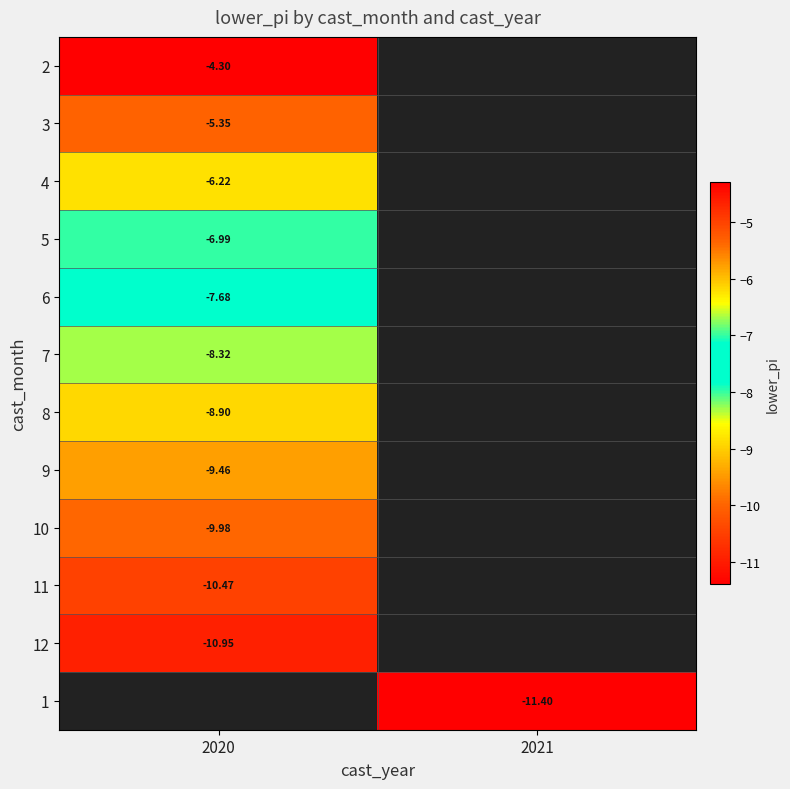

Which series has the largest range (max minus min)?

2